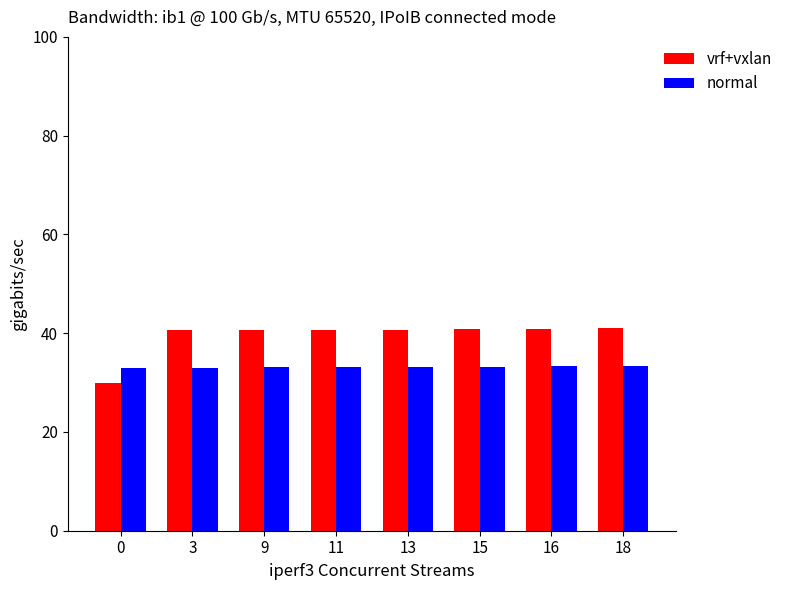

What is the approximate value of vrf+vxlan at 9?

40.6